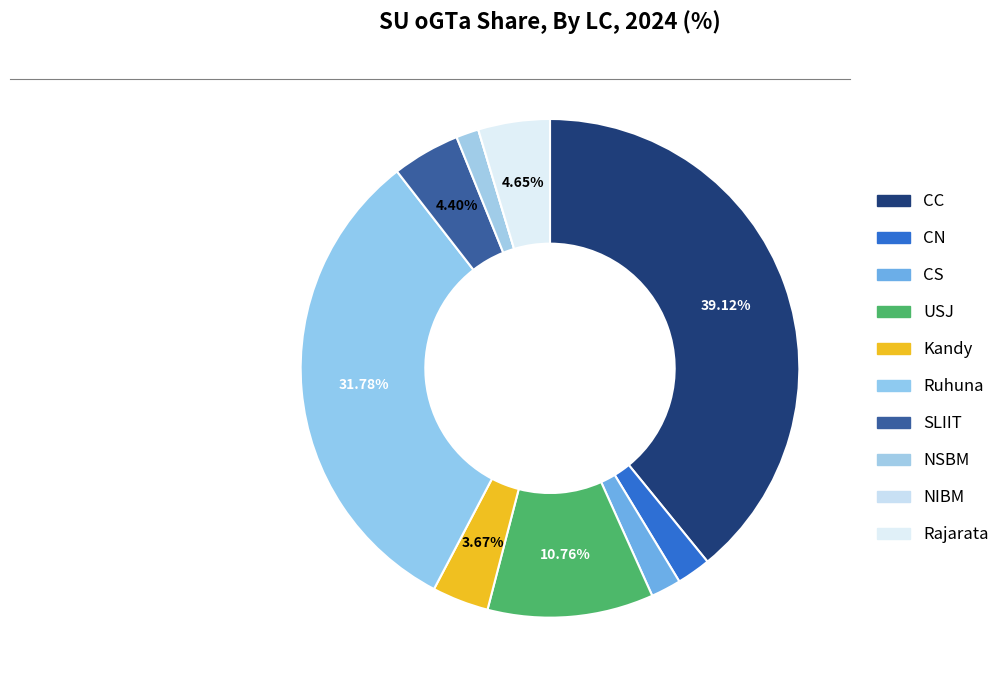

Which category has the biggest portion of the pie?

CC